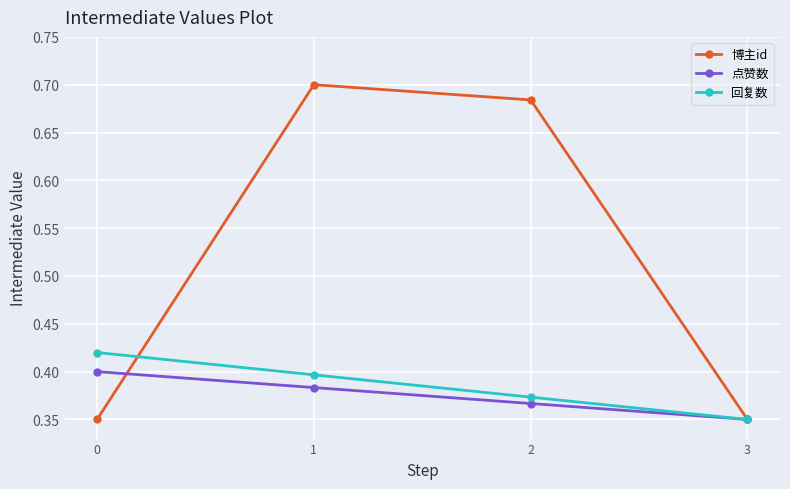

Which series has the largest total across all categories?

博主id